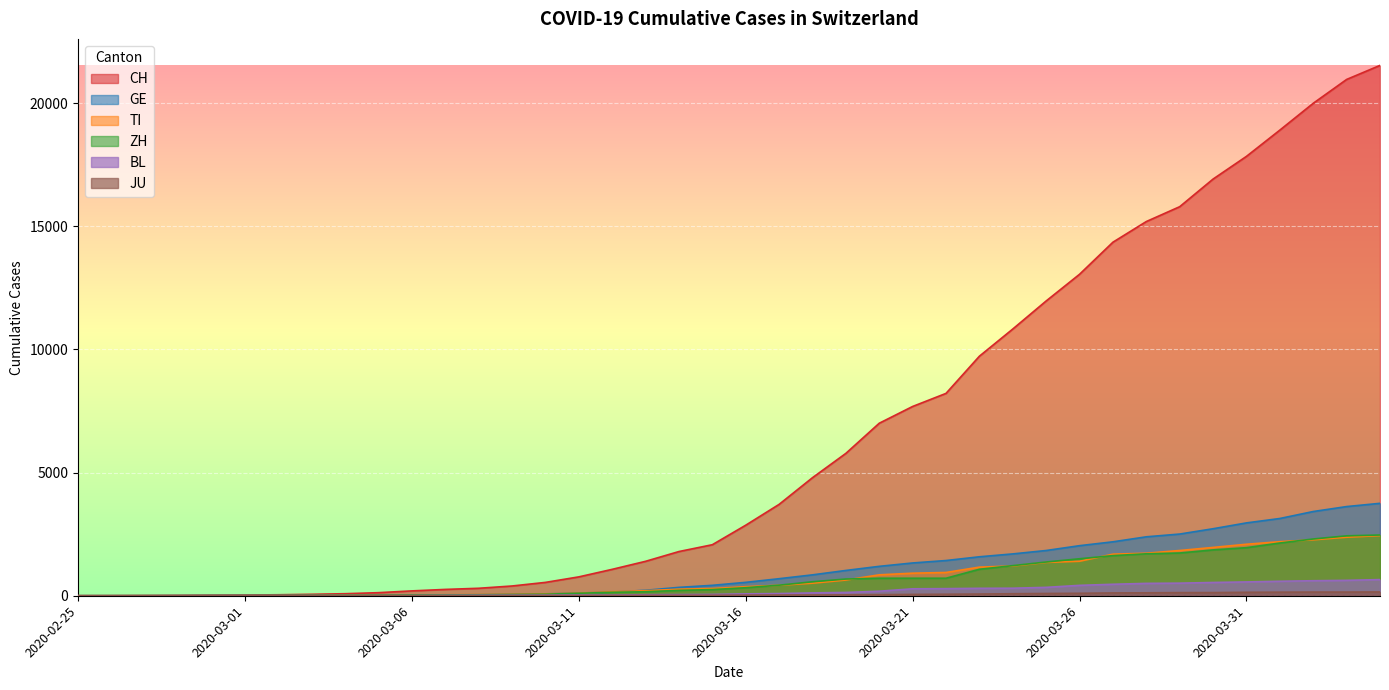

Is it true that BL equals 116 at 2020-03-18?

True